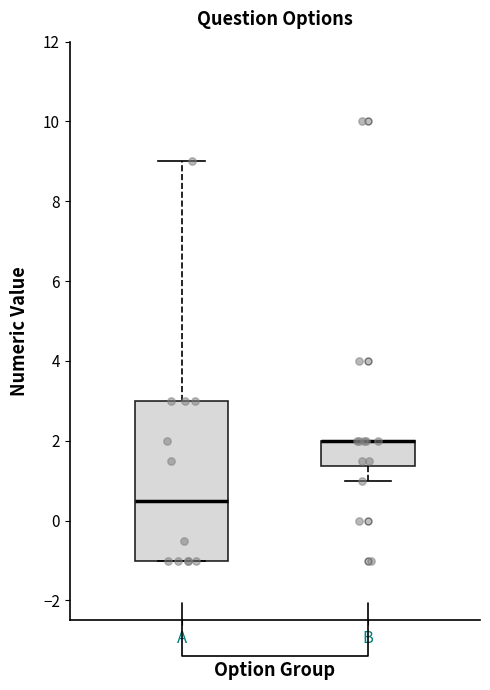

Which box is the tallest, from its lower edge to its upper edge?

A